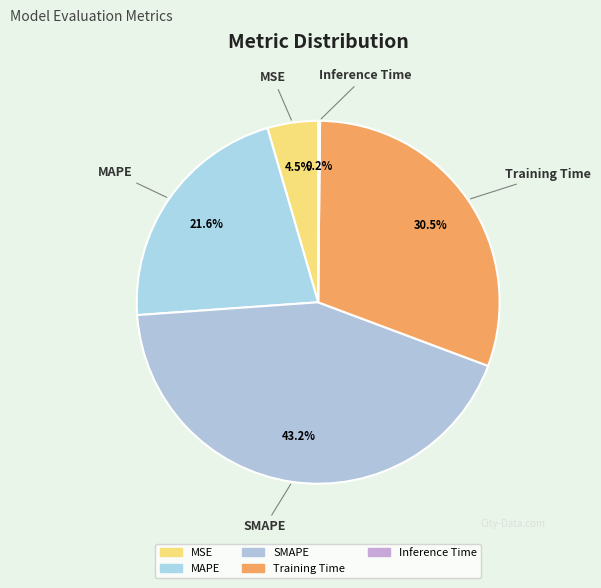

How much of the chart is everything except MSE?

95.5%